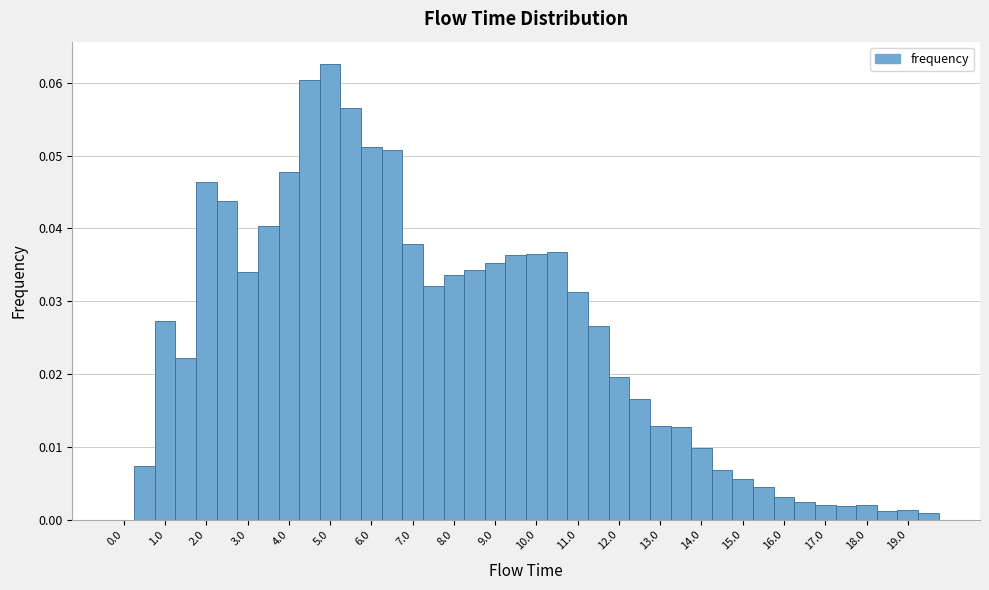

Reading left to right, transcribe this chart: for each bar, give the range it covers on the x-axis and its height. Neither the bar edges nor the heights are printed on the chart, so give them approximately, as read against the axes.

-0.25 to 0.25: 0
0.25 to 0.75: 0.007
0.75 to 1.25: 0.027
1.25 to 1.75: 0.022
1.75 to 2.25: 0.046
2.25 to 2.75: 0.044
2.75 to 3.25: 0.034
3.25 to 3.75: 0.040
3.75 to 4.25: 0.048
4.25 to 4.75: 0.060
4.75 to 5.25: 0.063
5.25 to 5.75: 0.057
5.75 to 6.25: 0.051
6.25 to 6.75: 0.051
6.75 to 7.25: 0.038
7.25 to 7.75: 0.032
7.75 to 8.25: 0.034
8.25 to 8.75: 0.034
8.75 to 9.25: 0.035
9.25 to 9.75: 0.036
9.75 to 10.25: 0.036
10.25 to 10.75: 0.037
10.75 to 11.25: 0.031
11.25 to 11.75: 0.027
11.75 to 12.25: 0.020
12.25 to 12.75: 0.017
12.75 to 13.25: 0.013
13.25 to 13.75: 0.013
13.75 to 14.25: 0.010
14.25 to 14.75: 0.007
14.75 to 15.25: 0.006
15.25 to 15.75: 0.004
15.75 to 16.25: 0.003
16.25 to 16.75: 0.002
16.75 to 17.25: 0.002
17.25 to 17.75: 0.002
17.75 to 18.25: 0.002
18.25 to 18.75: 0.001
18.75 to 19.25: 0.001
19.25 to 19.75: under 0.001